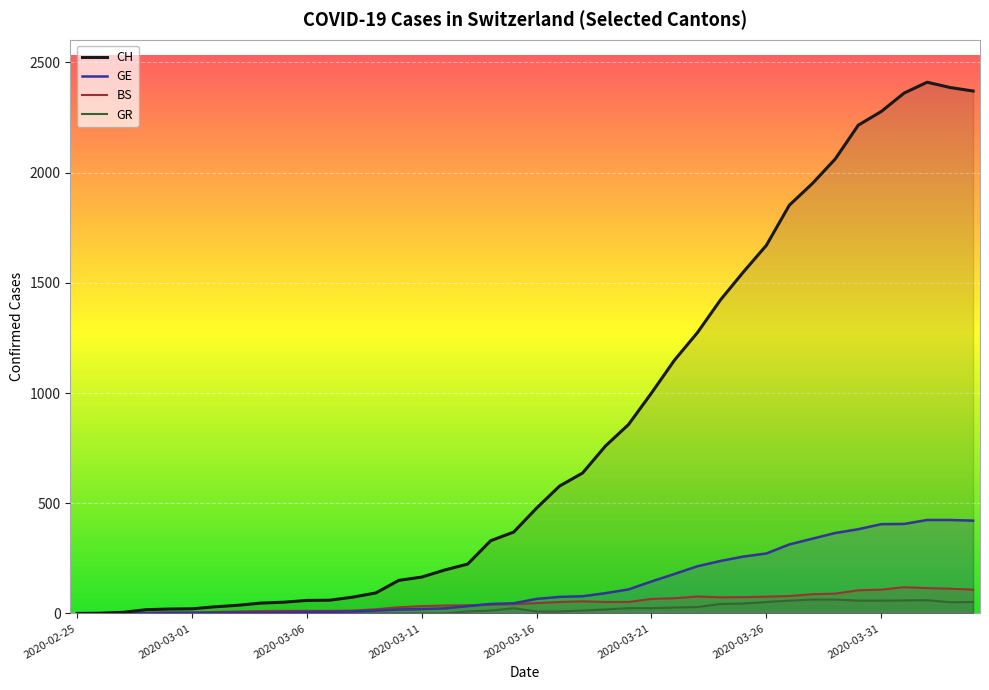

Reading right to left, list all the values displayed in this chart.

CH: 2370	2386	2410	2361	2277	2215	2062	1950	1852	1670	1549	1422	1274	1149	1000	857	760	637	578	478	369	330	224	197	165	150	93	74	60	59	51	47	37	30	21	20	17	5	1	0
GE: 421	424	424	406	405	382	365	339	313	272	258	238	214	179	145	109	92	78	75	66	46	43	33	23	20	18	13	9	7	7	5	4	4	3	3	3	1	1	1	0
BS: 108	112	115	119	108	105	90	87	79	76	74	73	77	69	66	52	52	55	52	47	42	40	37	36	33	28	19	13	12	12	12	11	9	7	4	4	3	3	0	0
GR: 52	51	60	59	58	58	63	63	58	52	45	43	29	27	24	24	18	13	9	9	24	13	9	0	0	0	0	0	0	0	0	0	0	0	0	0	0	0	0	0